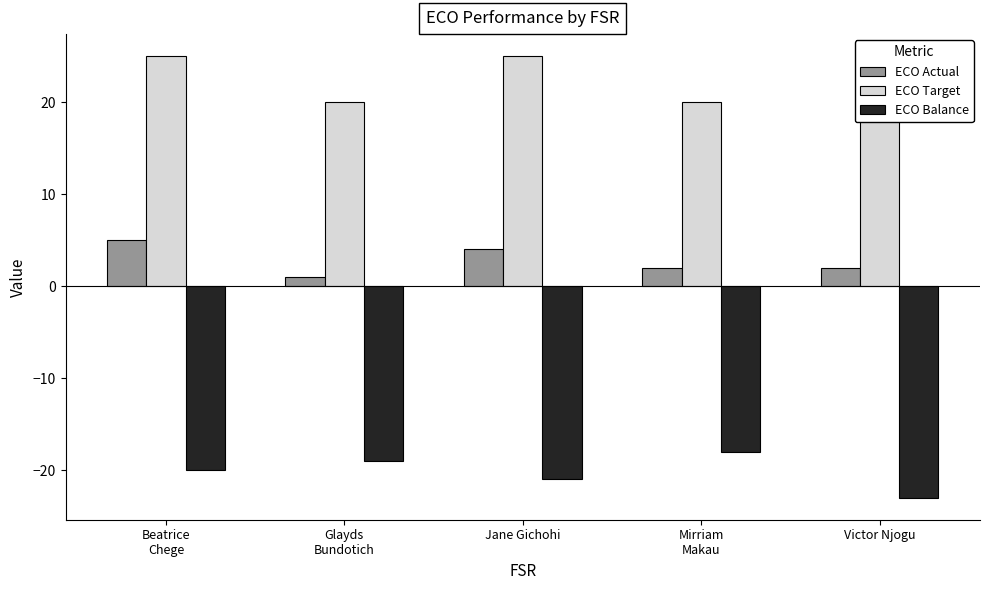

Count the number of data series in this chart.

3